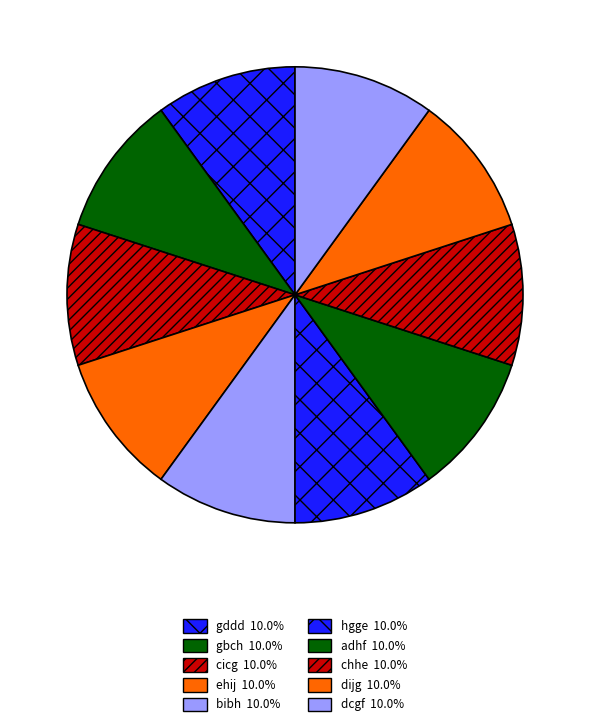

Is dijg the majority of the pie?

No